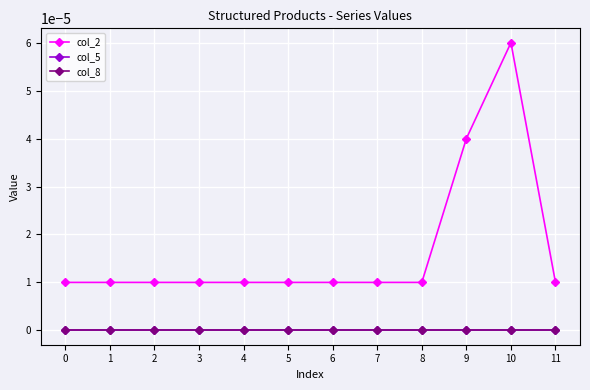

Does the chart have visible grid lines?

Yes